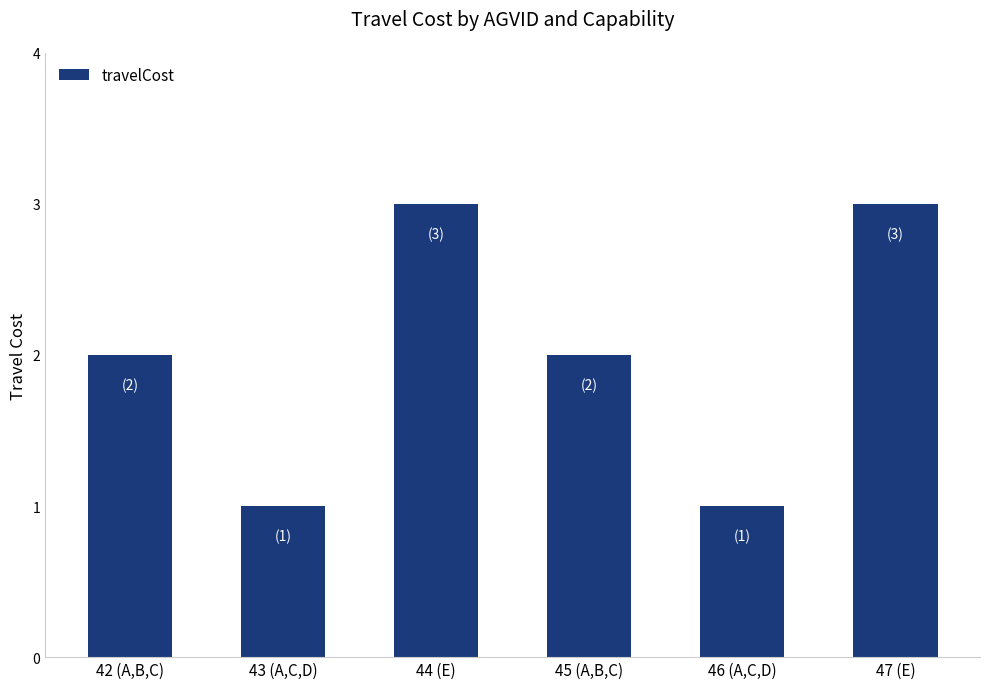

Count the values in the range 1 to 3.

6